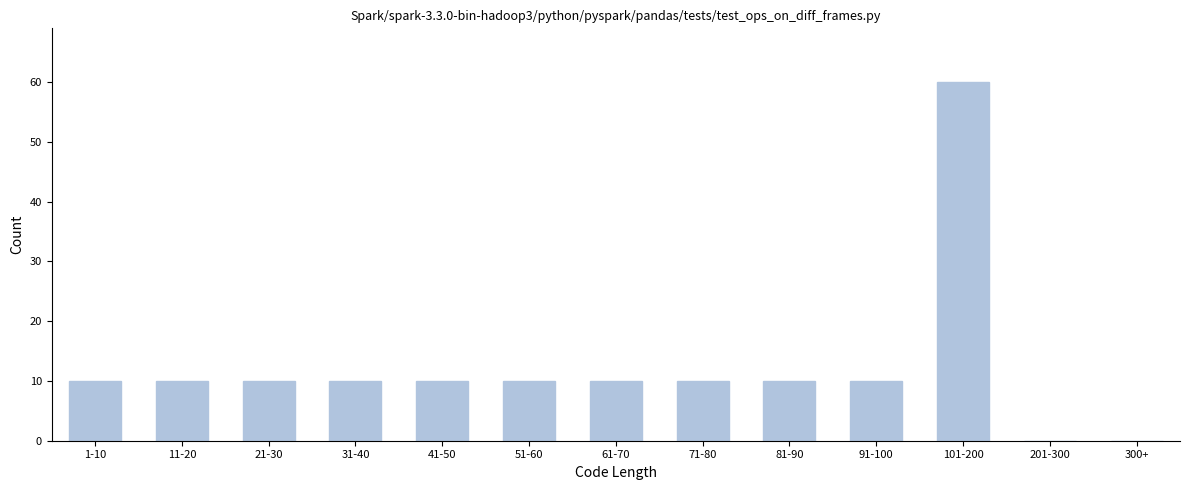

Reading left to right, transcribe all the data shown in this chart.

1-10=10	11-20=10	21-30=10	31-40=10	41-50=10	51-60=10	61-70=10	71-80=10	81-90=10	91-100=10	101-200=60	201-300=0	300+=0